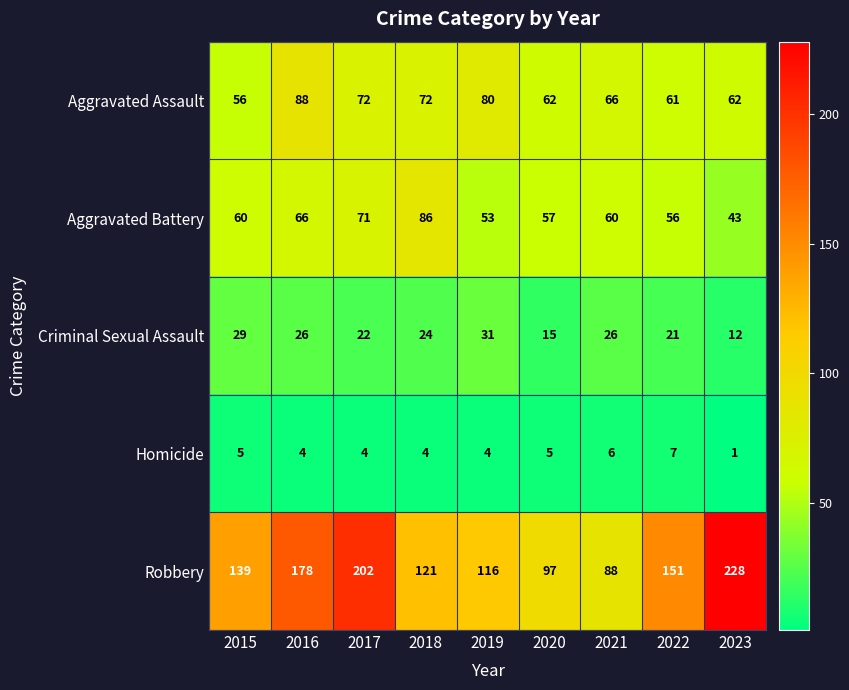

Read the Aggravated Battery value at 2017.

71